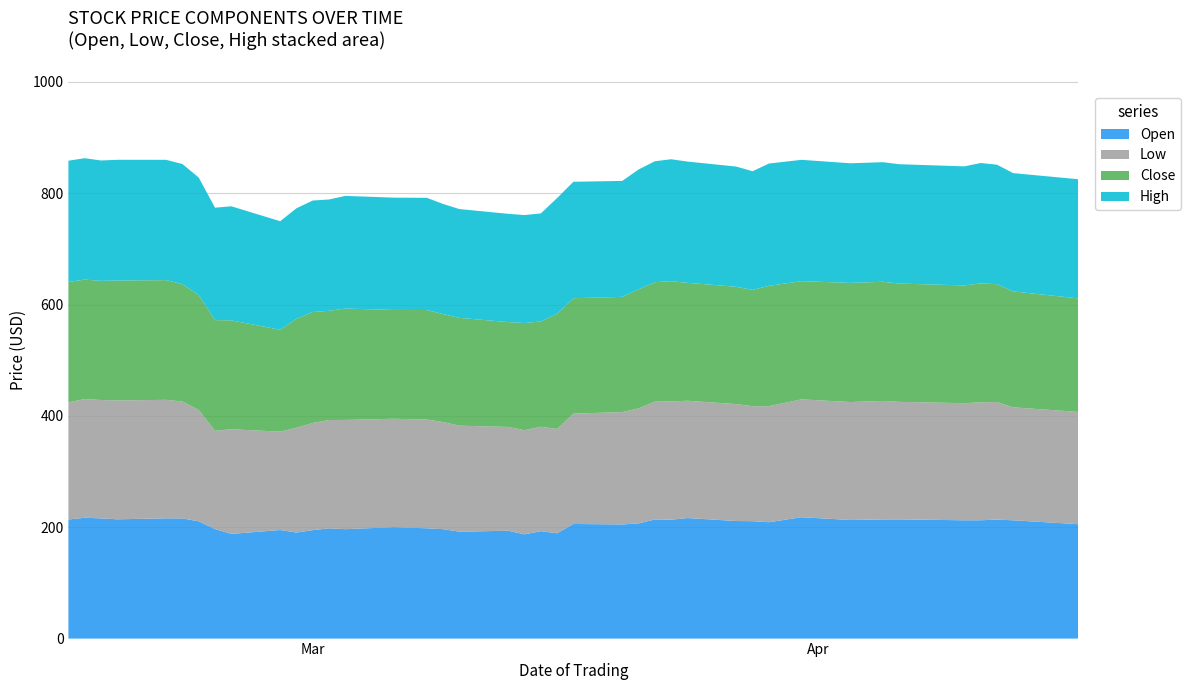

Reading left to right, list all the values displayed in this chart.

Close: 216.2	214.5	213.9	215.2	214.9	210.7	206.3	198.7	195.6	182.9	195.6	199.2	196.1	200.0	195.4	196.7	193.8	193.6	188.3	192.4	189.1	206.7	207.2	206.9	213.8	214.5	216.0	211.8	210.7	208.8	216.1	212.2	213.9	214.1	212.4	211.4	213.6	211.6	208.2	203.8
Low: 210.3	213.2	212.6	213.5	212.8	210.0	200.0	176.6	188.0	176.7	188.3	192.6	194.6	196.2	194.7	195.3	192.4	190.4	186.4	187.1	187.5	187.4	198.2	201.8	206.5	211.6	212.3	210.7	210.0	206.5	208.4	211.7	211.8	212.8	211.1	210.3	211.8	211.2	202.9	201.7
High: 217.8	218.0	216.2	216.9	216.1	215.8	211.0	201.9	204.8	195.0	198.5	200.2	200.0	202.3	201.7	201.5	197.8	195.4	194.4	193.9	194.0	207.9	209.2	208.2	215.3	217.2	219.0	217.8	215.9	213.2	219.7	217.9	214.9	214.8	214.3	213.8	216.2	214.6	212.4	214.0
Open: 213.9	217.0	215.9	214.2	215.9	215.8	210.7	196.7	188.0	195.0	190.4	194.7	198.0	196.5	200.1	198.1	196.6	192.0	193.7	187.2	193.0	189.1	205.8	205.0	206.9	214.0	213.6	216.5	211.2	210.8	209.0	217.9	213.0	214.0	214.1	212.4	212.5	213.7	212.4	205.4